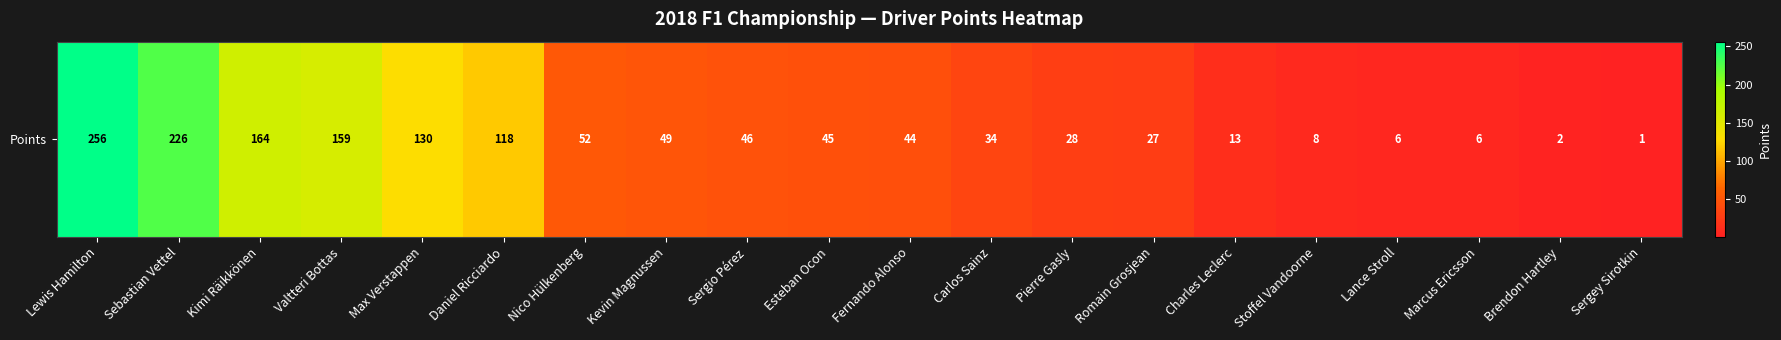

Rank the categories by value from highest to lowest.

Lewis Hamilton, Sebastian Vettel, Kimi Räikkönen, Valtteri Bottas, Max Verstappen, Daniel Ricciardo, Nico Hülkenberg, Kevin Magnussen, Sergio Pérez, Esteban Ocon, Fernando Alonso, Carlos Sainz, Pierre Gasly, Romain Grosjean, Charles Leclerc, Stoffel Vandoorne, Lance Stroll, Marcus Ericsson, Brendon Hartley, Sergey Sirotkin